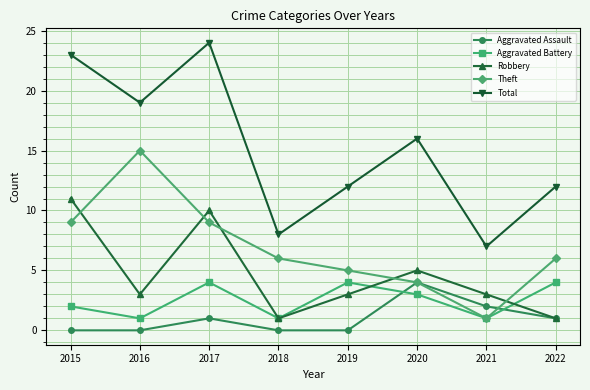

Between 2018 and 2019, which series saw the biggest shift?

Total